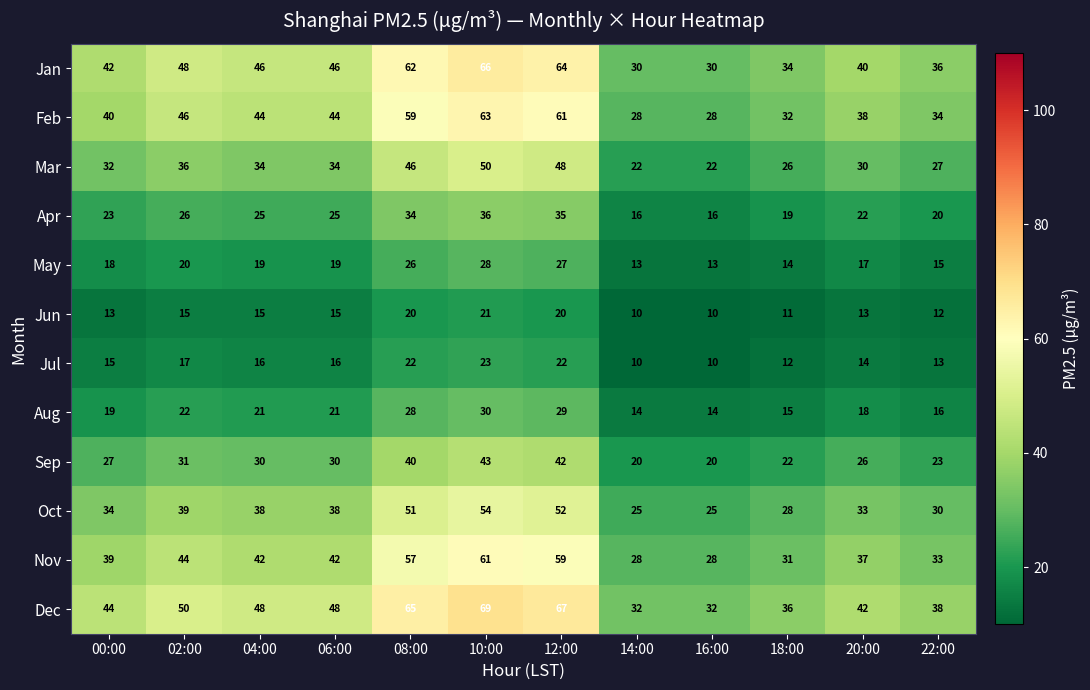

Which series has the widest spread of values?

Dec